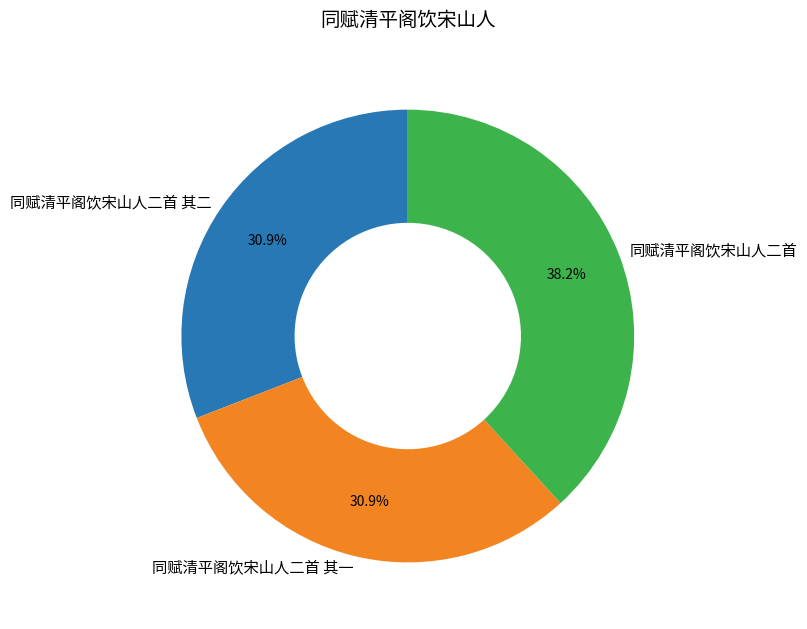

What percentage is the 同赋清平阁饮宋山人二首 其二 slice, to the nearest percent?

31%